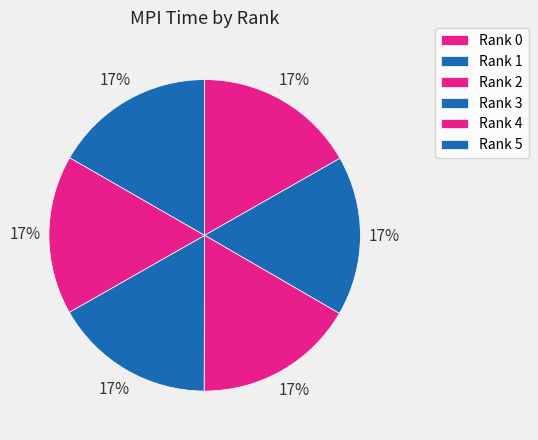

Count the number of slices in the pie.

6